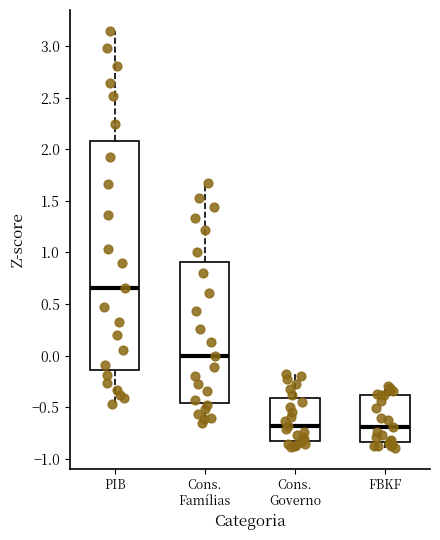

Which box's median line is the highest?

PIB